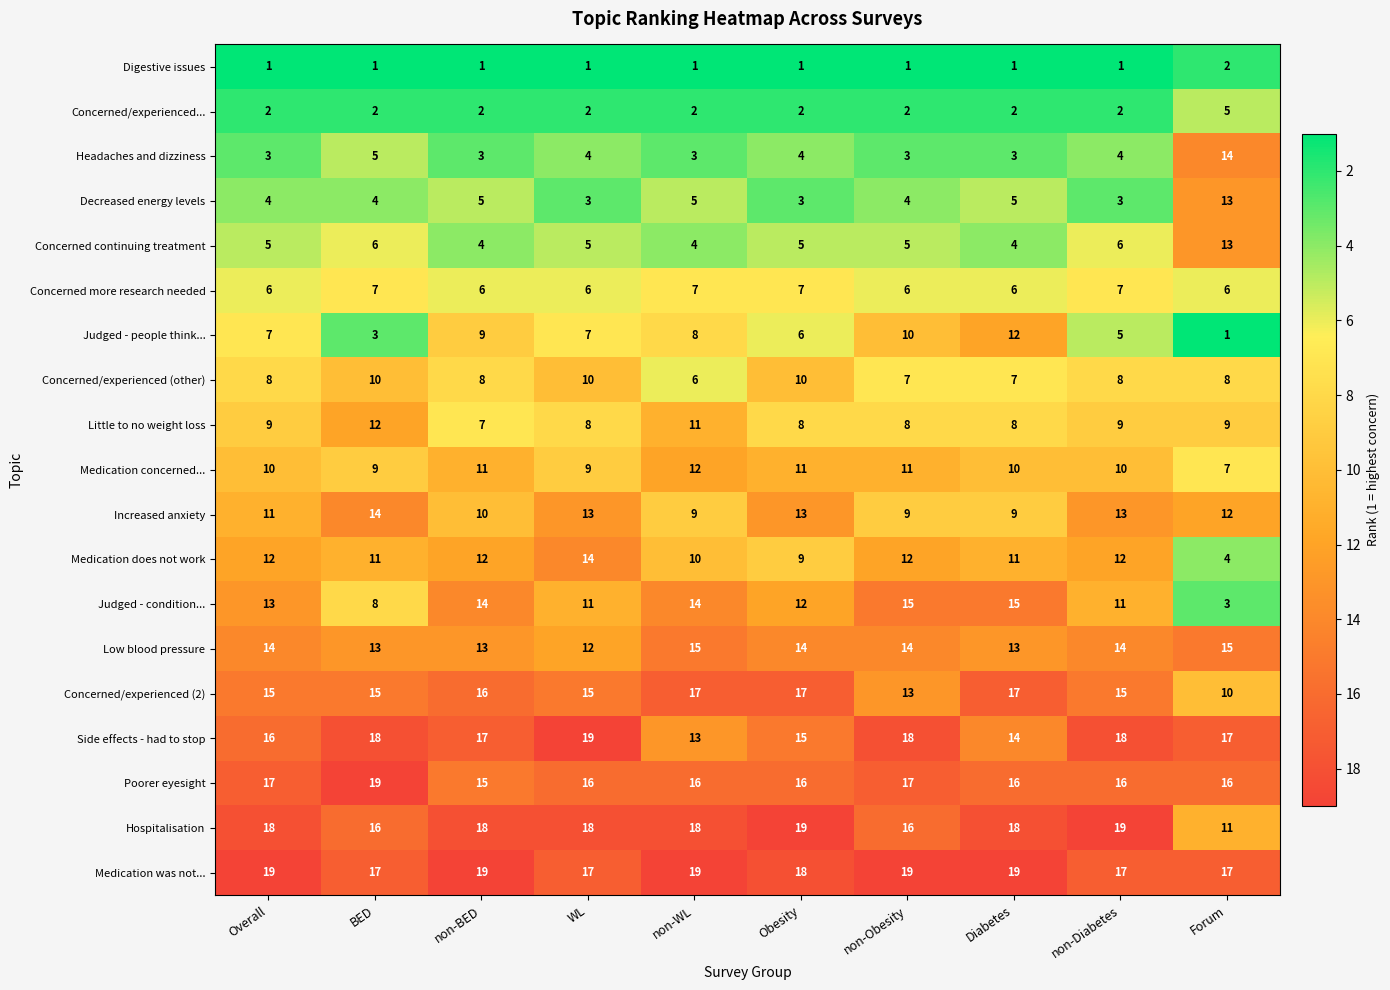

Rank the series at non-BED from highest to lowest value.

Medication was not..., Hospitalisation, Side effects - had to stop, Concerned/experienced (2), Poorer eyesight, Judged - condition..., Low blood pressure, Medication does not work, Medication concerned..., Increased anxiety, Judged - people think..., Concerned/experienced (other), Little to no weight loss, Concerned more research needed, Decreased energy levels, Concerned continuing treatment, Headaches and dizziness, Concerned/experienced..., Digestive issues